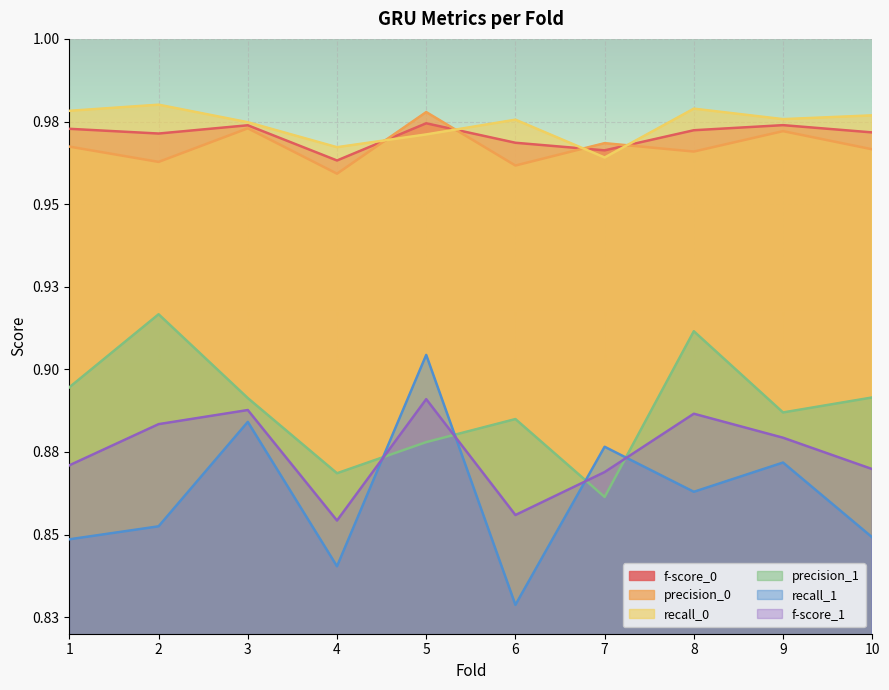

Reading left to right, extract all data points from this chart.

f-score_0: 1=1.0	2=1.0	3=1.0	4=1.0	5=1.0	6=1.0	7=1.0	8=1.0	9=1.0	10=1.0
precision_0: 1=1.0	2=1.0	3=1.0	4=1.0	5=1.0	6=1.0	7=1.0	8=1.0	9=1.0	10=1.0
recall_0: 1=1.0	2=1.0	3=1.0	4=1.0	5=1.0	6=1.0	7=1.0	8=1.0	9=1.0	10=1.0
precision_1: 1=0.9	2=0.9	3=0.9	4=0.9	5=0.9	6=0.9	7=0.9	8=0.9	9=0.9	10=0.9
recall_1: 1=0.8	2=0.9	3=0.9	4=0.8	5=0.9	6=0.8	7=0.9	8=0.9	9=0.9	10=0.8
f-score_1: 1=0.9	2=0.9	3=0.9	4=0.9	5=0.9	6=0.9	7=0.9	8=0.9	9=0.9	10=0.9